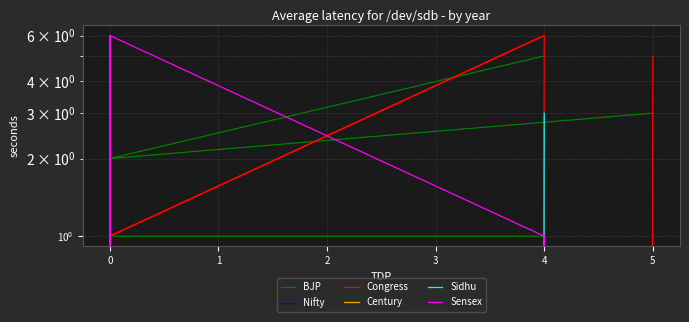

At which category does Sidhu reach its first local peak?

1